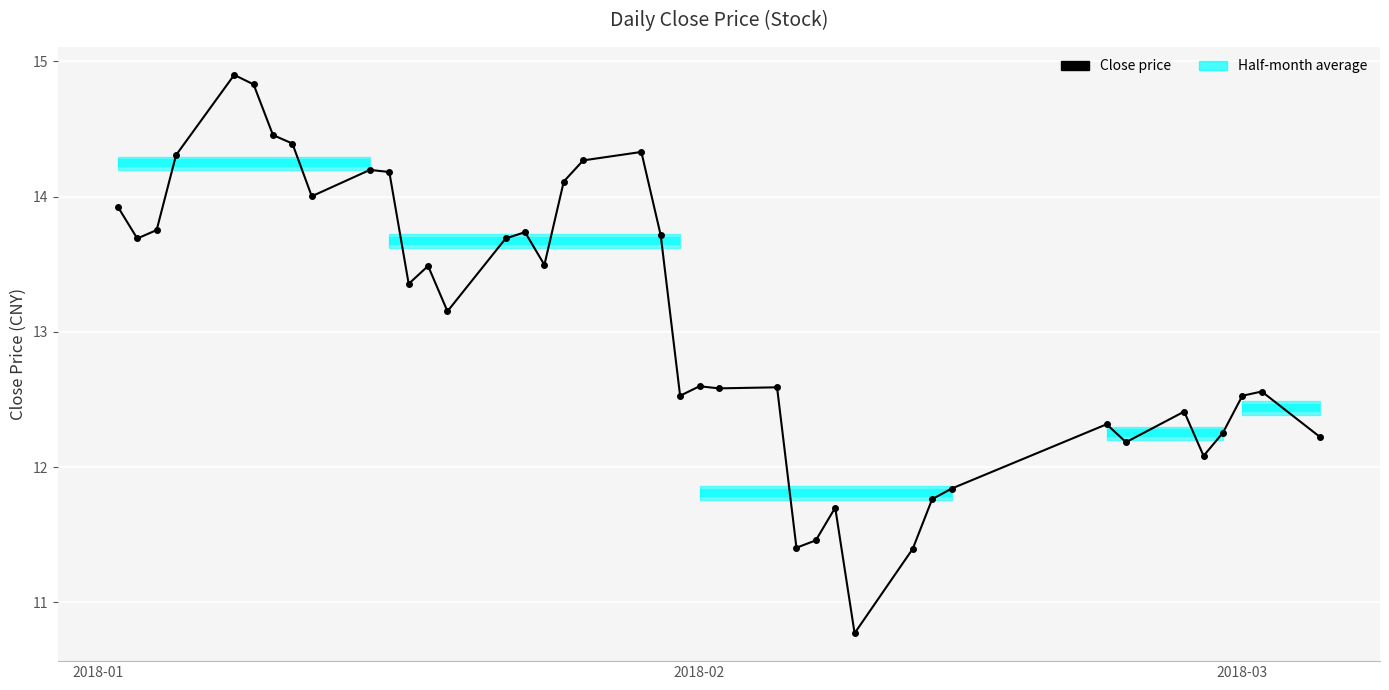

The chart shows a value of 19.9 at 10. True or false?

False